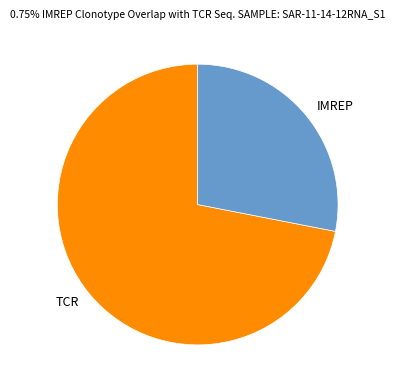

Rank the categories by value from highest to lowest.

TCR, IMREP